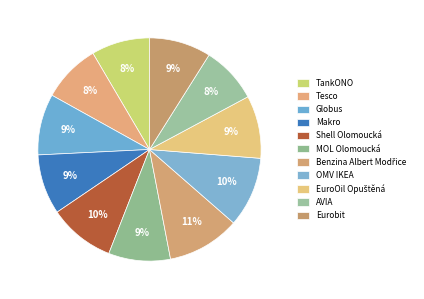

To the nearest percent, what is the average slice percentage?

9%